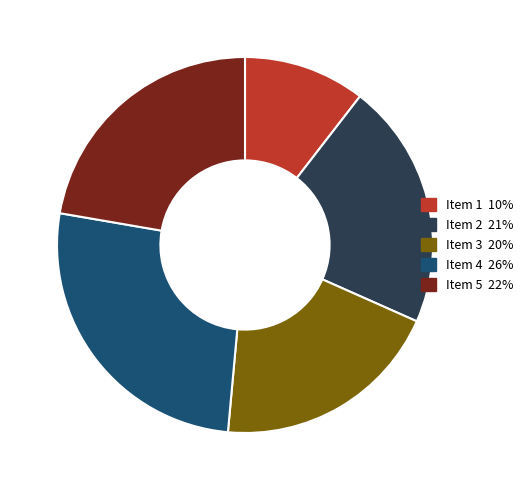

Combined, do Item 5 and Item 1 account for over 50%?

No